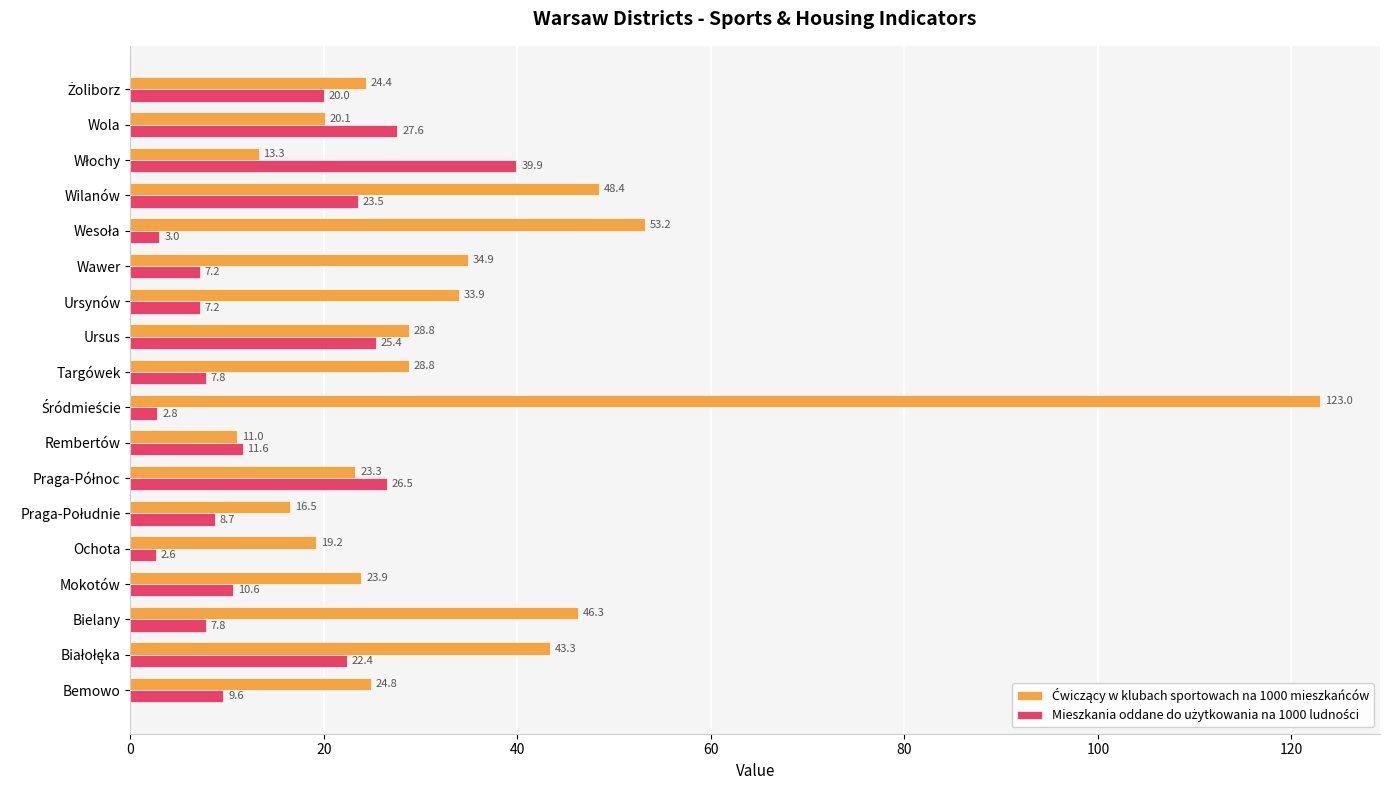

What is the difference between the highest and lowest values at Rembertów?

0.6